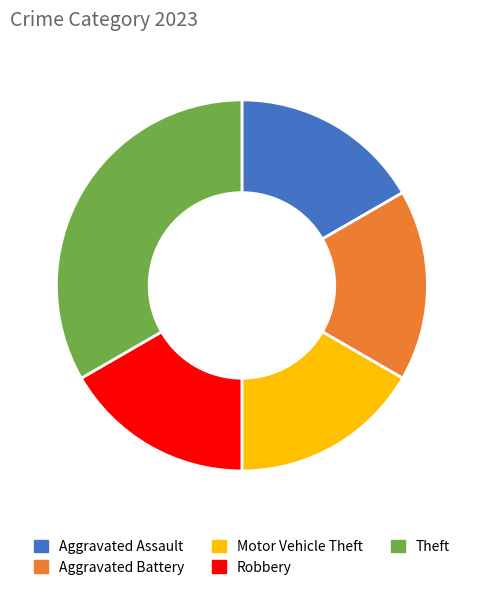

Does Aggravated Assault represent more than half of the total?

No